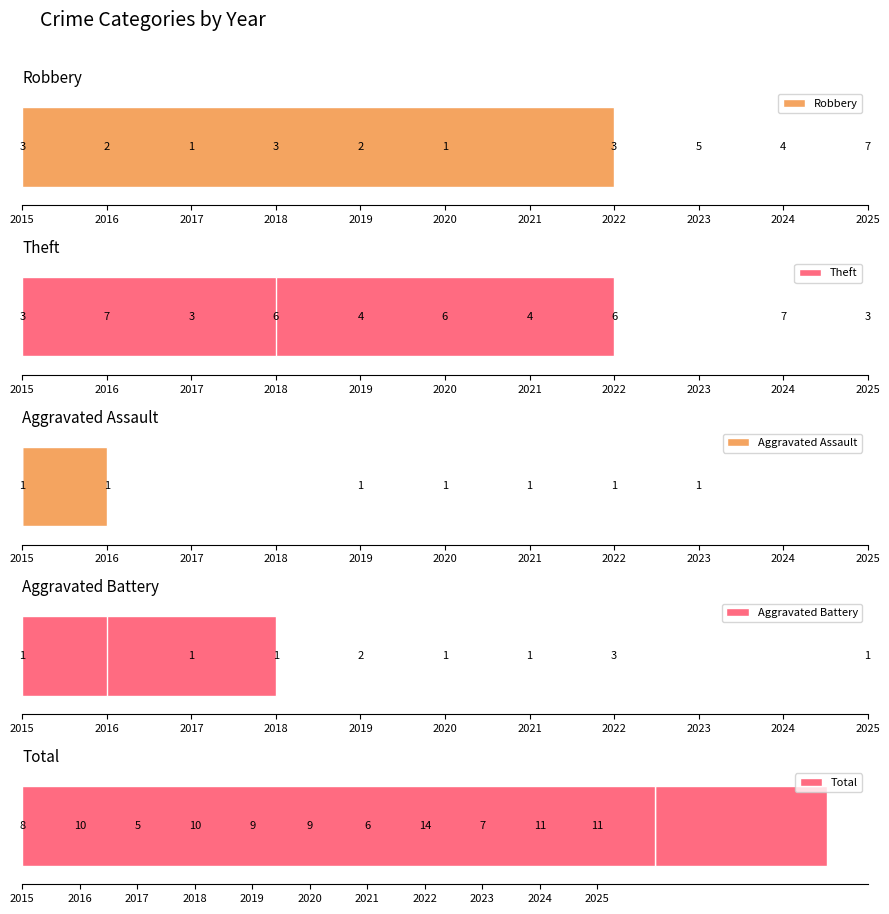

What is the sum of the Aggravated Battery values at 2017 and 2022?

4